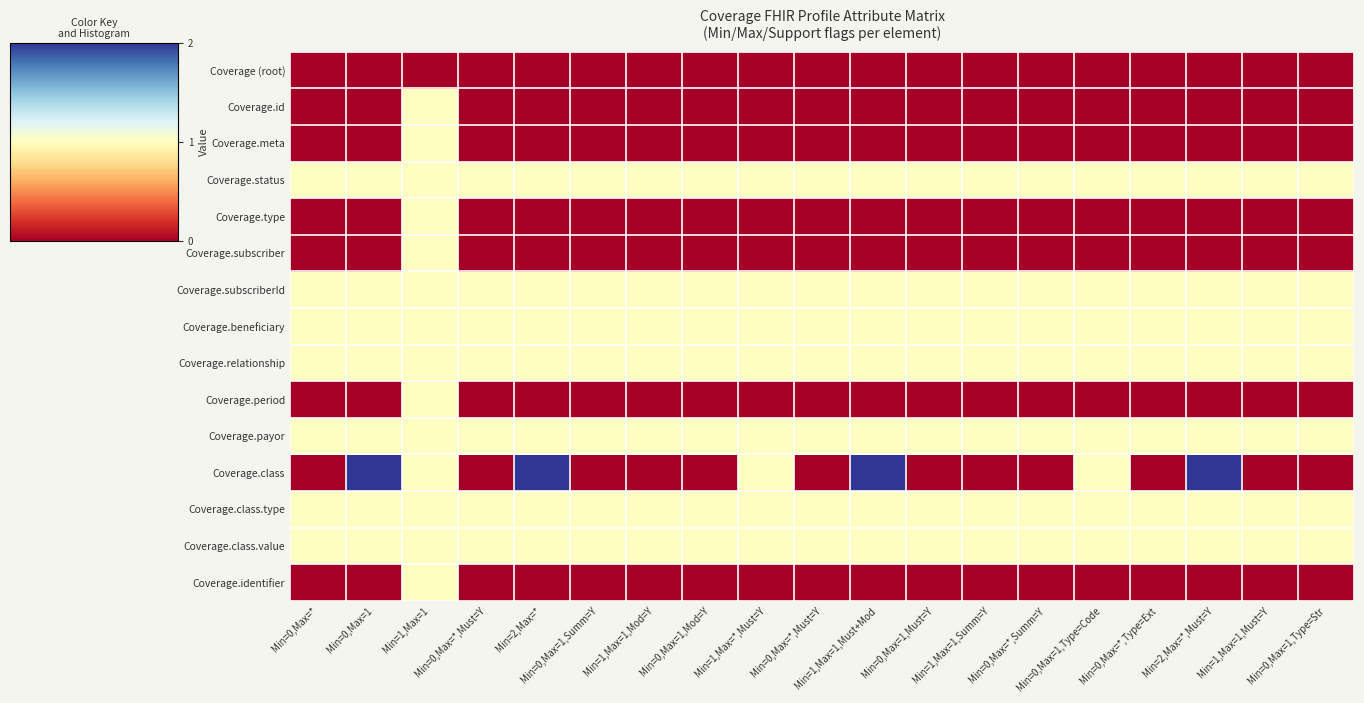

How many series are shown in this chart?

15